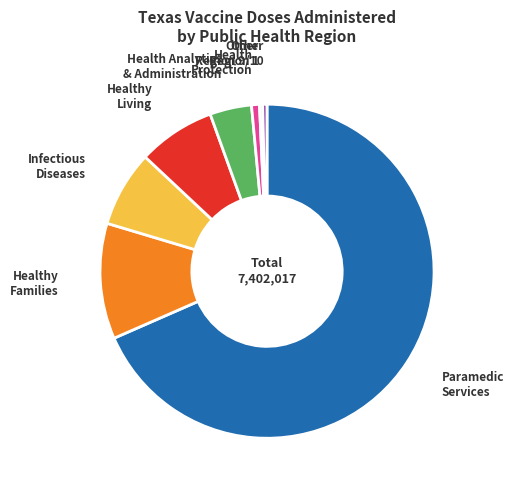

Is there any slice that represents more than half of the pie?

Yes